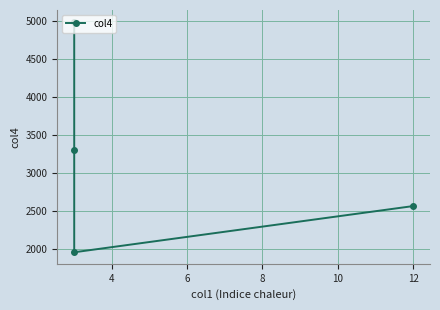

How many data points does each series have?

4